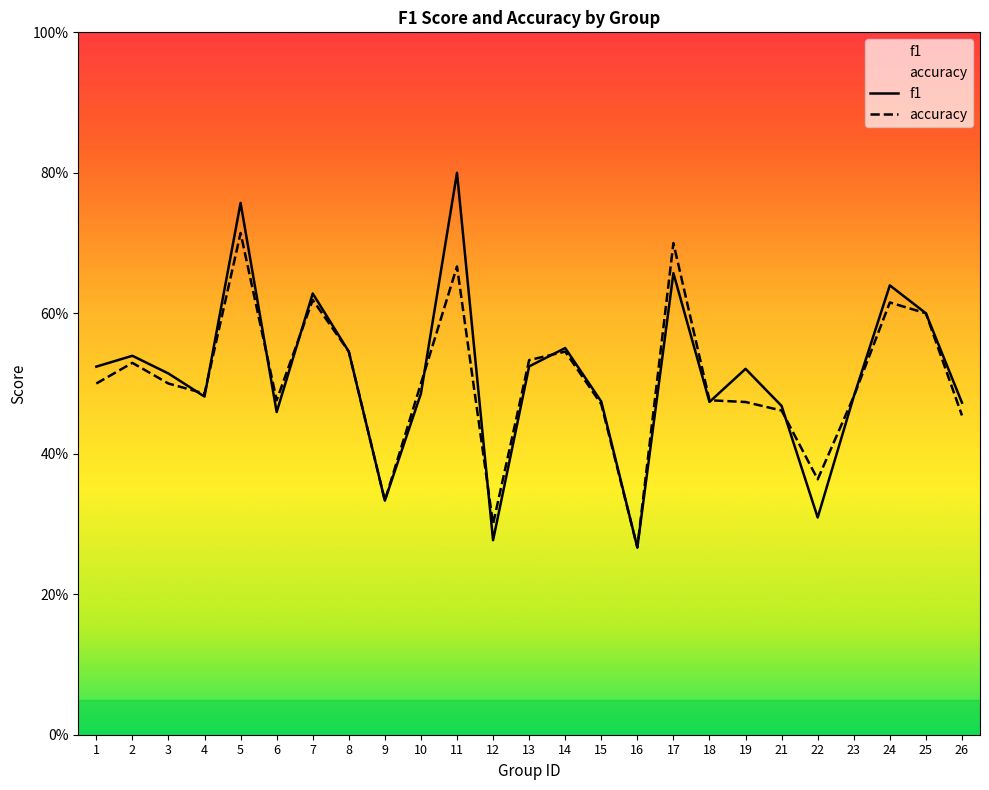

How many series are shown in this chart?

2